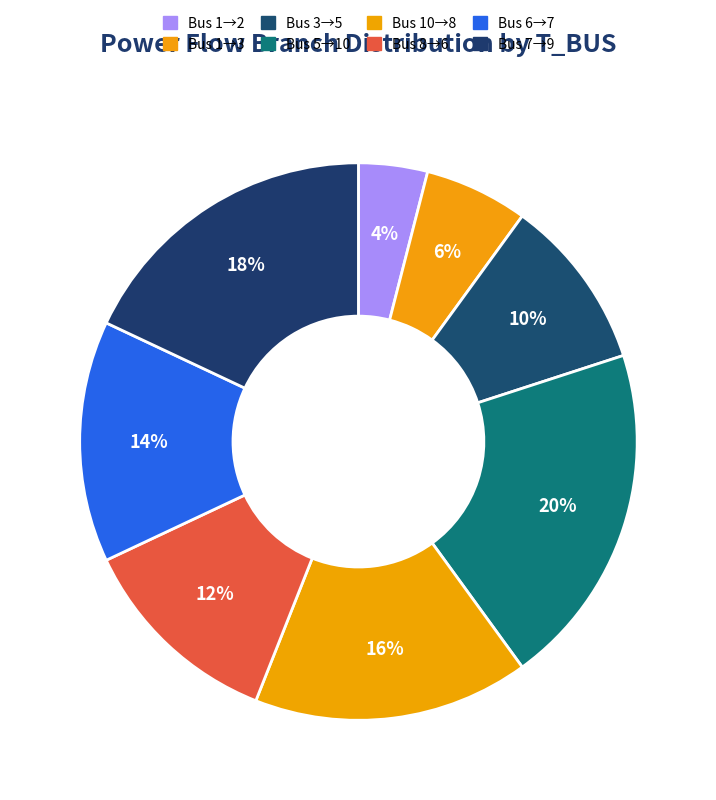

How many slices are in this pie chart?

8